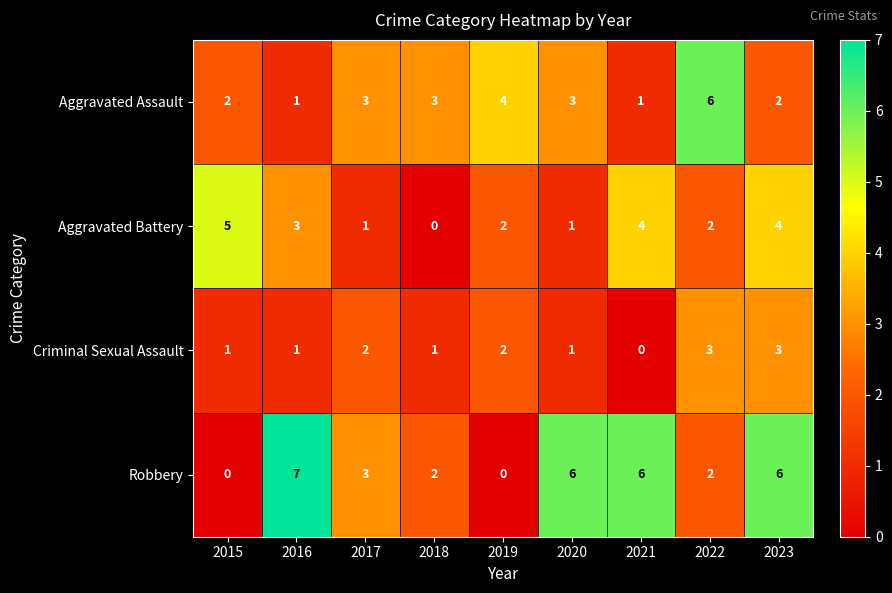

How many series are shown in this chart?

4